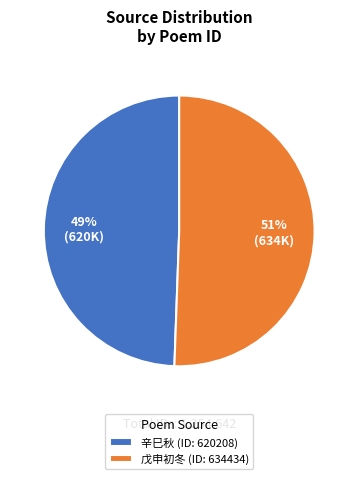

How many segments does this pie chart have?

2